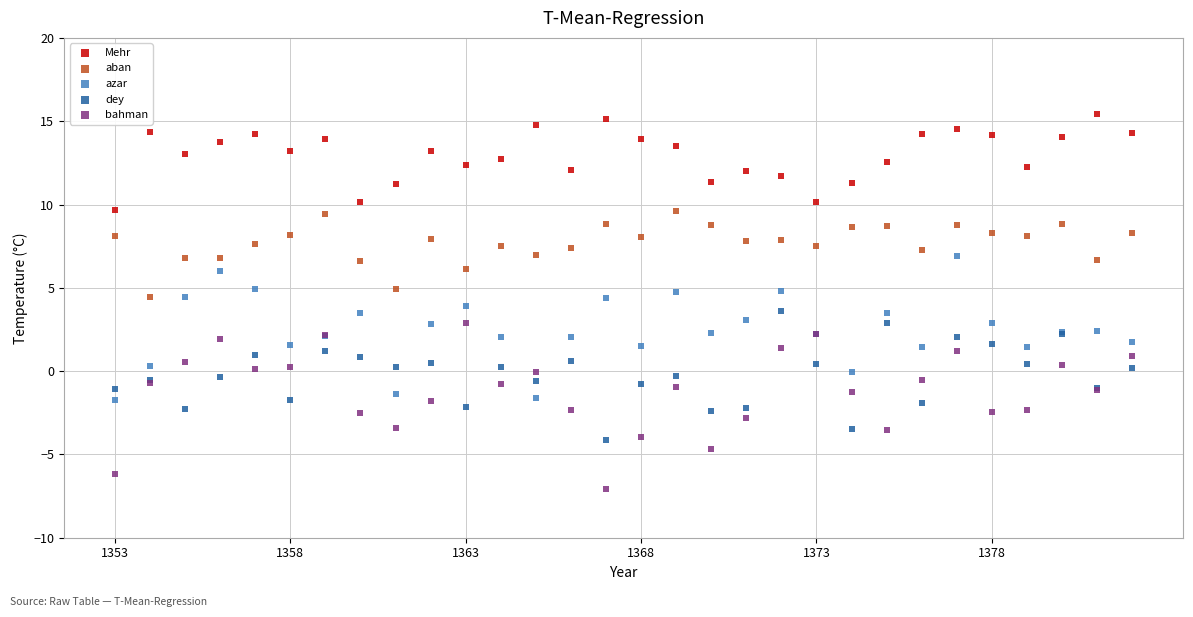

Which series has the largest Y range (max minus min)?

bahman